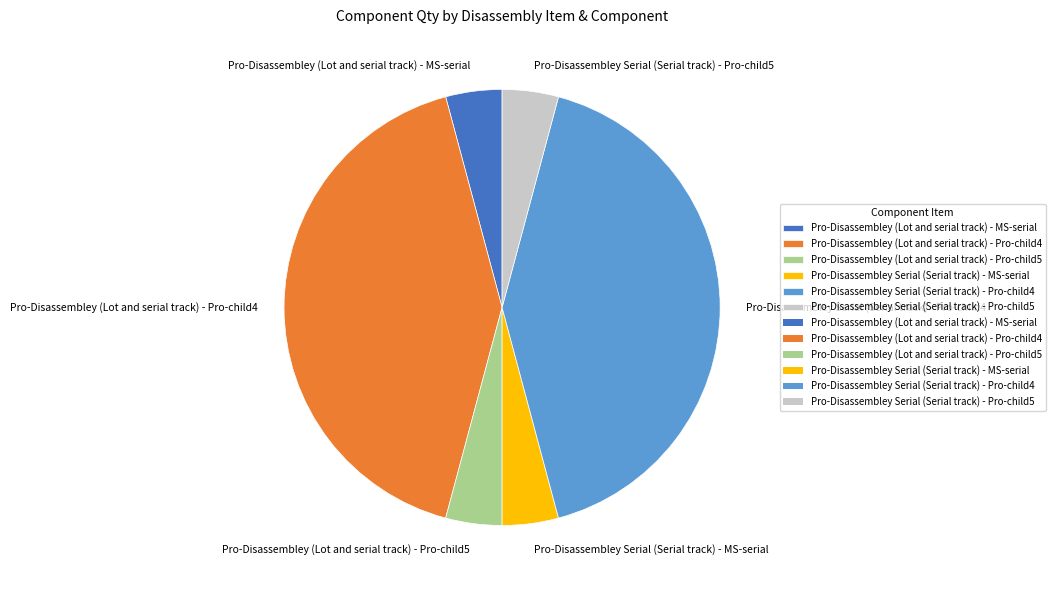

What is the ratio of the value at Pro-Disassembley (Lot and serial track) - Pro-child4 to the value at Pro-Disassembley Serial (Serial track) - MS-serial?

10.0